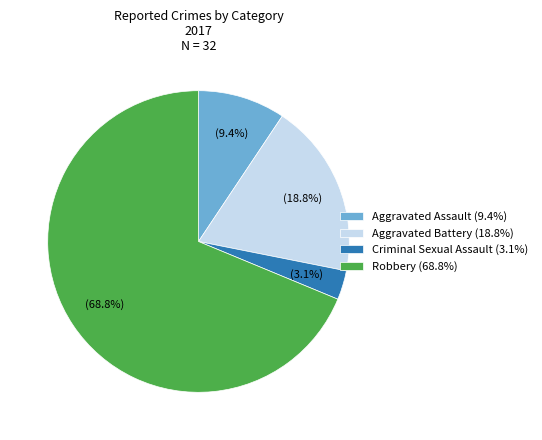

Combined, do Aggravated Assault and Aggravated Battery account for over 50%?

No